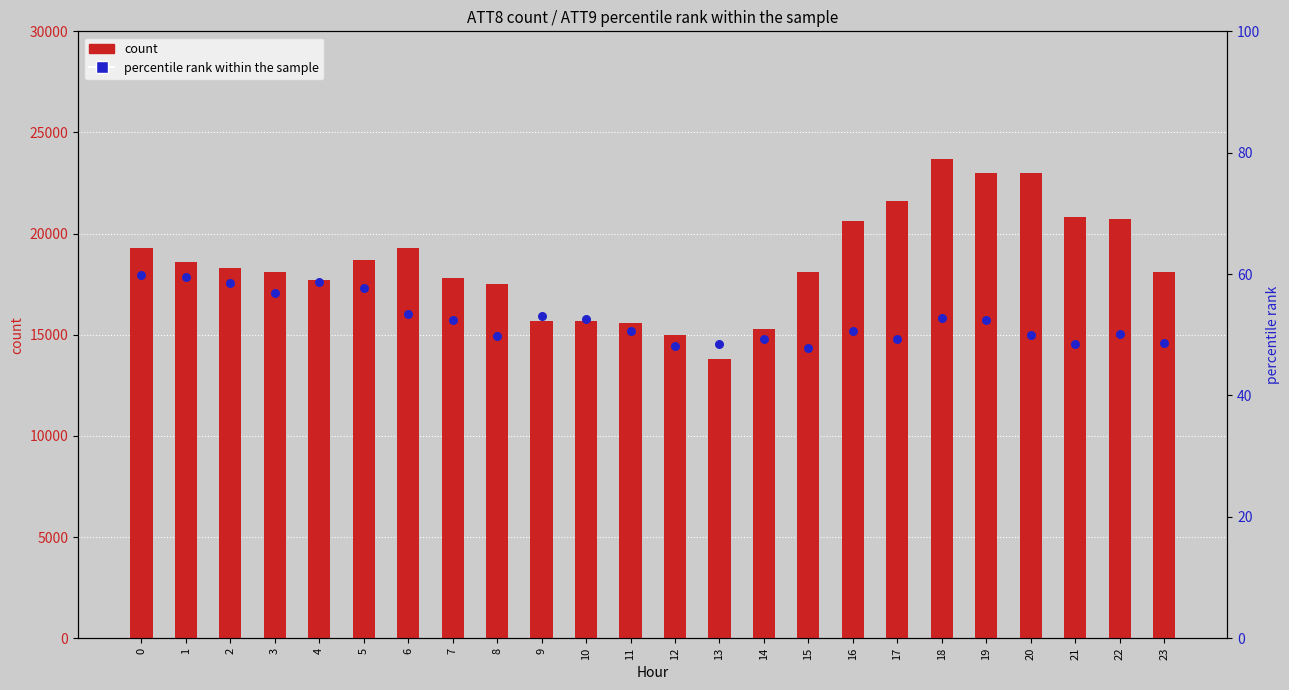

At how many categories does at least one series exceed 3759?

24